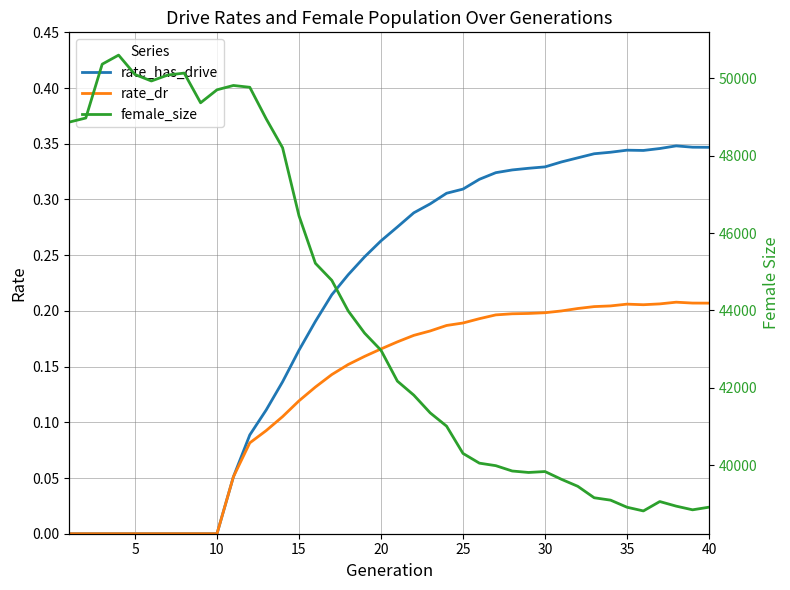

Which series has the largest total across all categories?

female_size